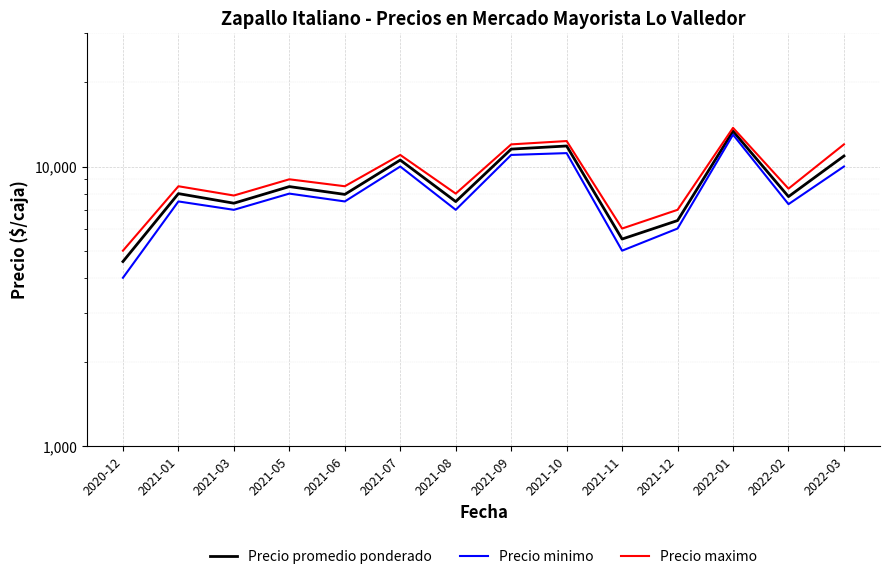

Which has a higher value, 2021-03 or 2021-06?

2021-06